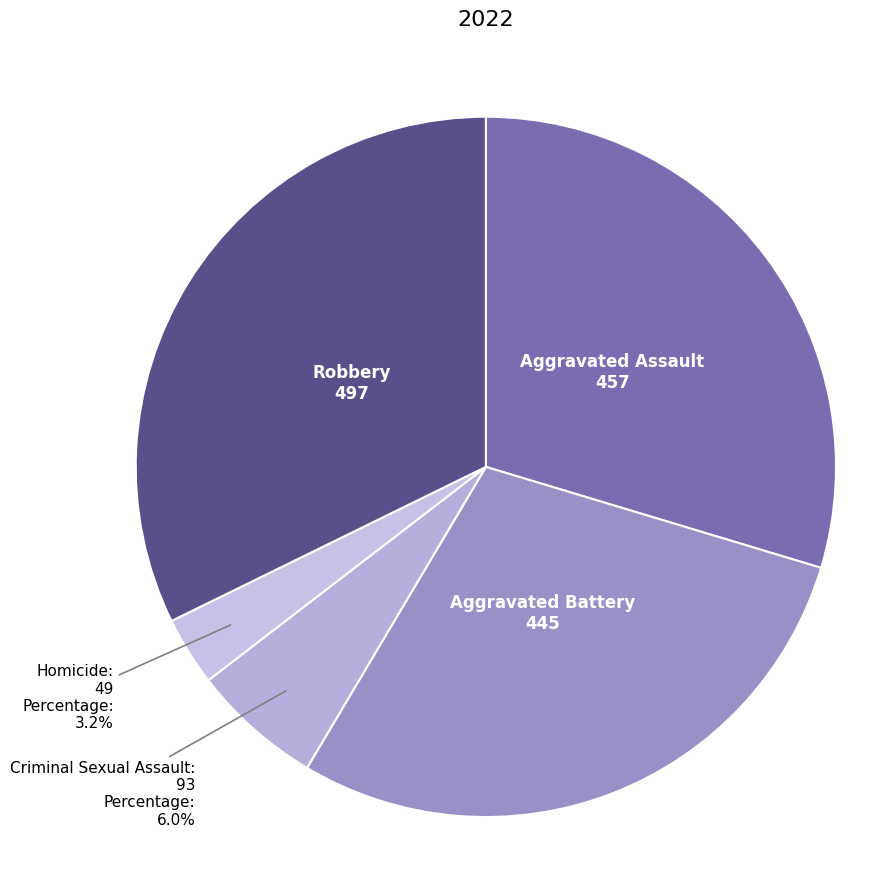

The Criminal Sexual Assault slice represents 6% of the pie. True or false?

True